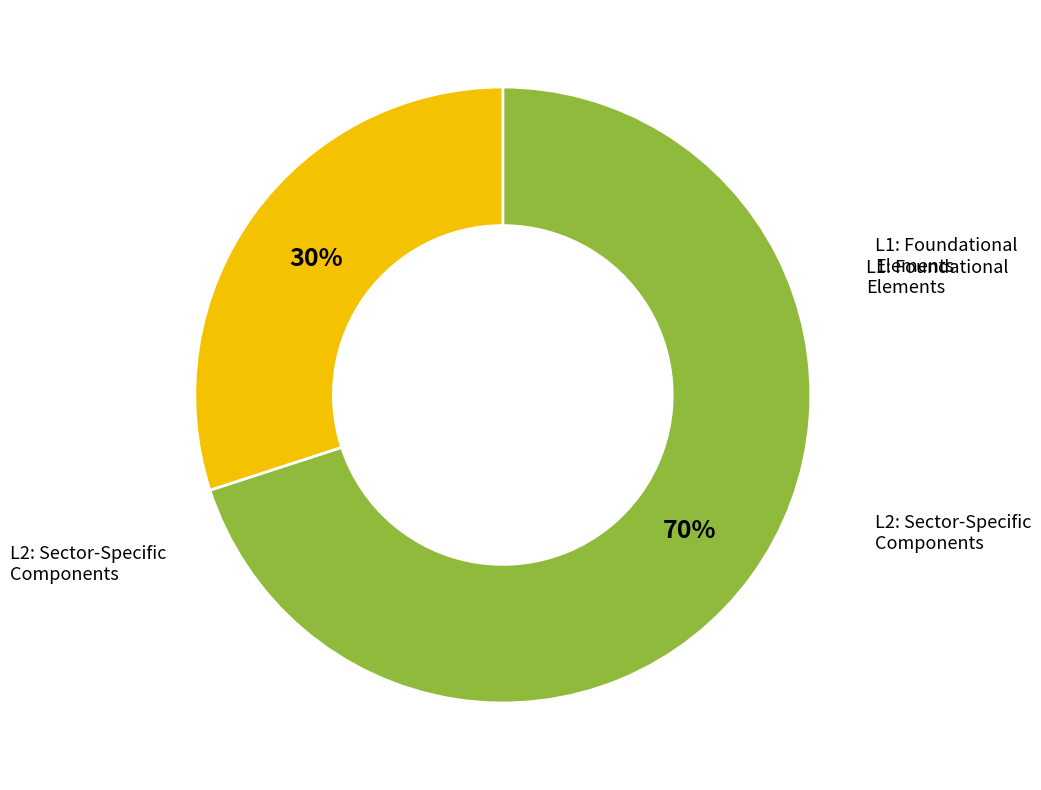

To the nearest percent, what is the difference between the largest and smallest slice percentages?

40%